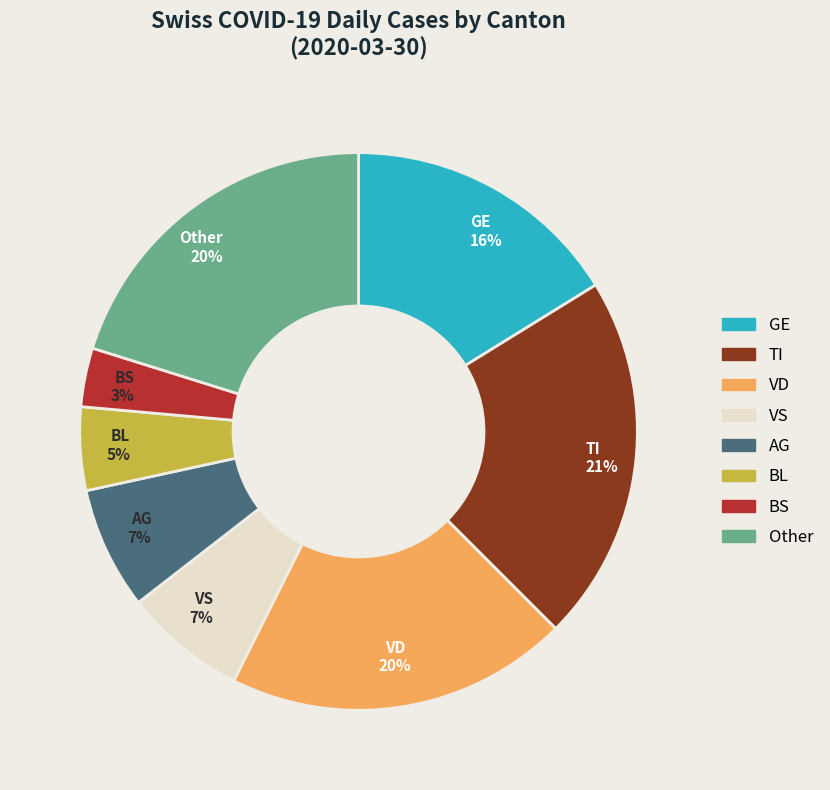

To the nearest percent, what is the average slice percentage?

12%